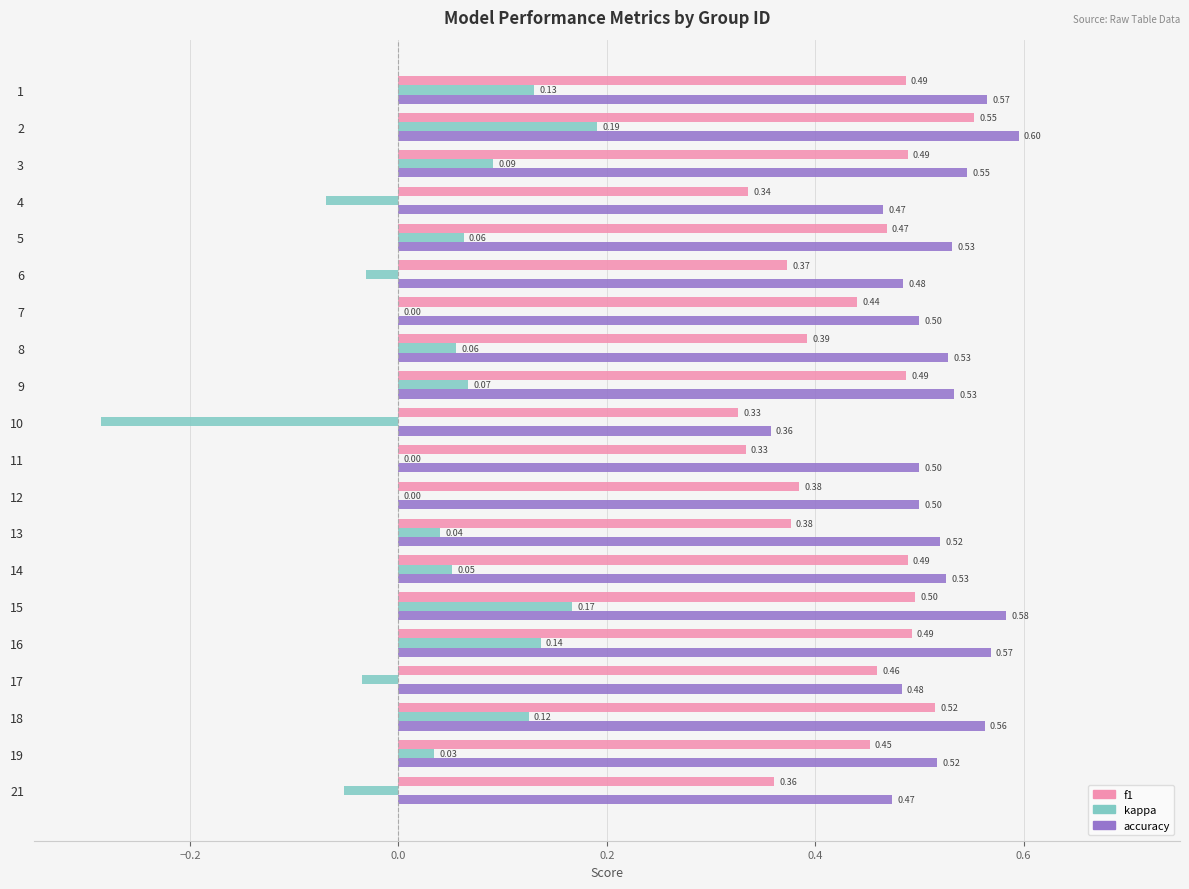

What is the total value across all series at 8?

1.0